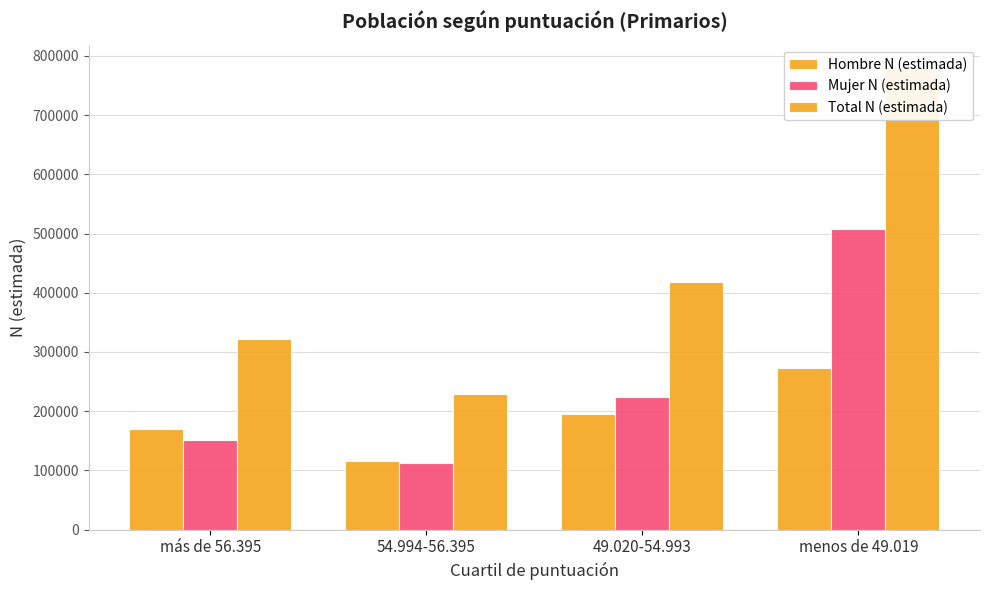

Count the number of data series in this chart.

3